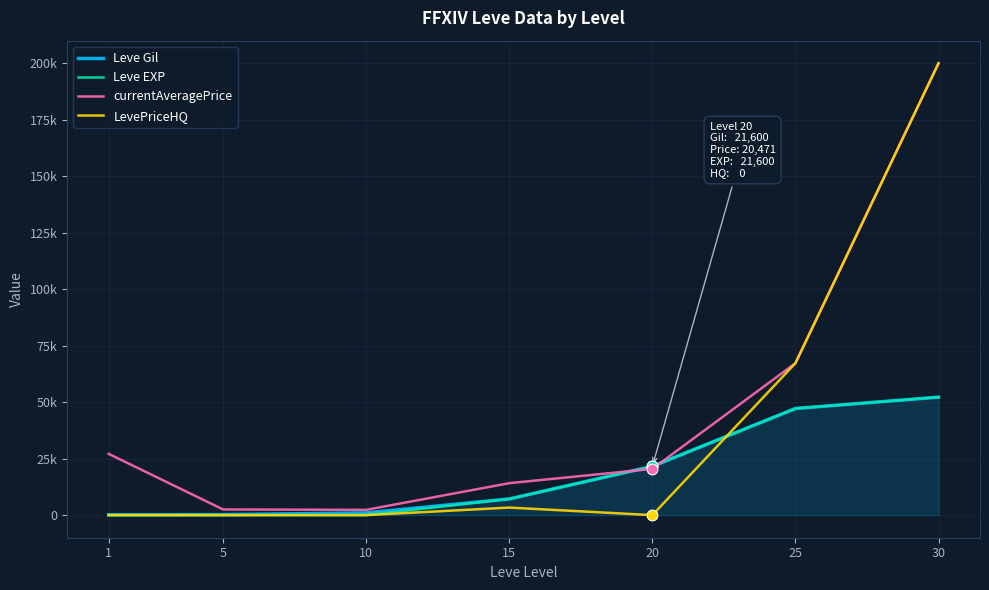

What are all the series names shown in the legend?

Leve Gil, Leve EXP, currentAveragePrice, LevePriceHQ